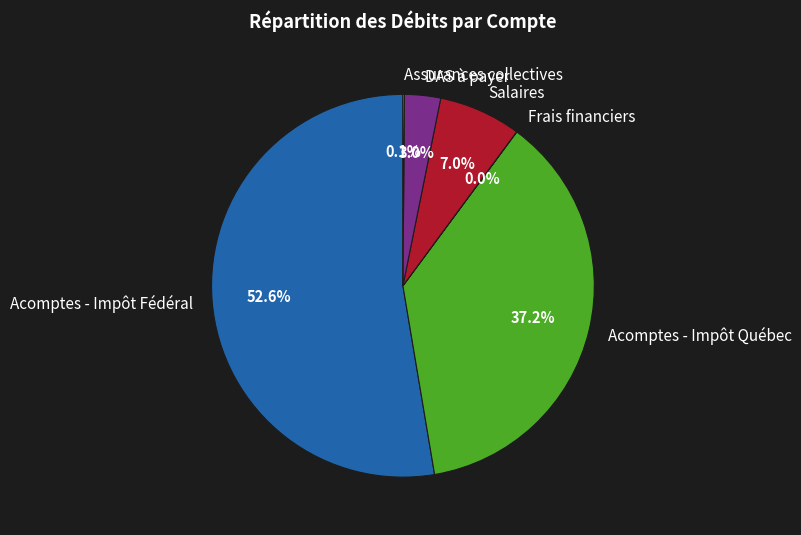

Which category has the biggest portion of the pie?

Acomptes - Impôt Fédéral